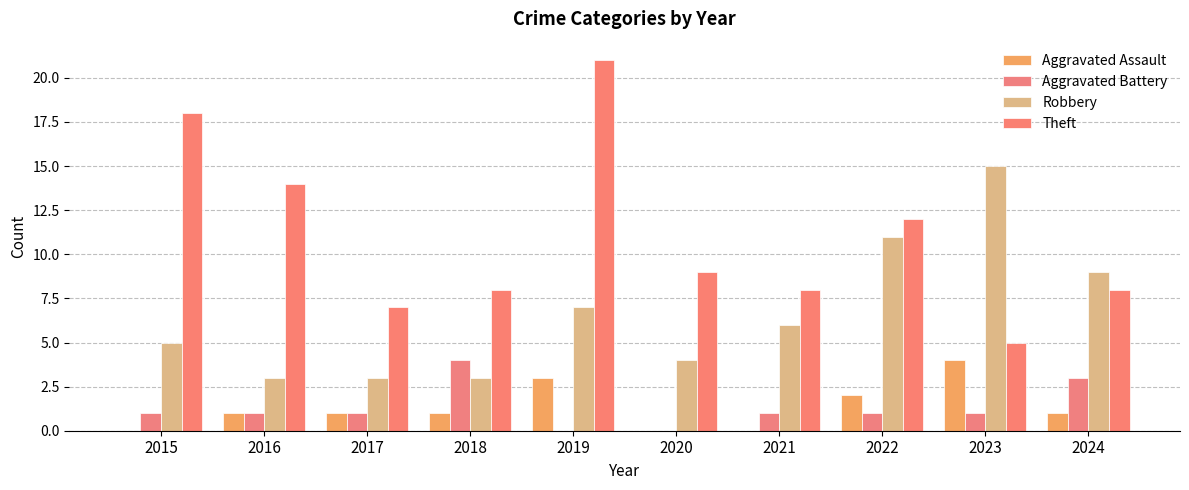

What are all the series names shown in the legend?

Aggravated Assault, Aggravated Battery, Robbery, Theft